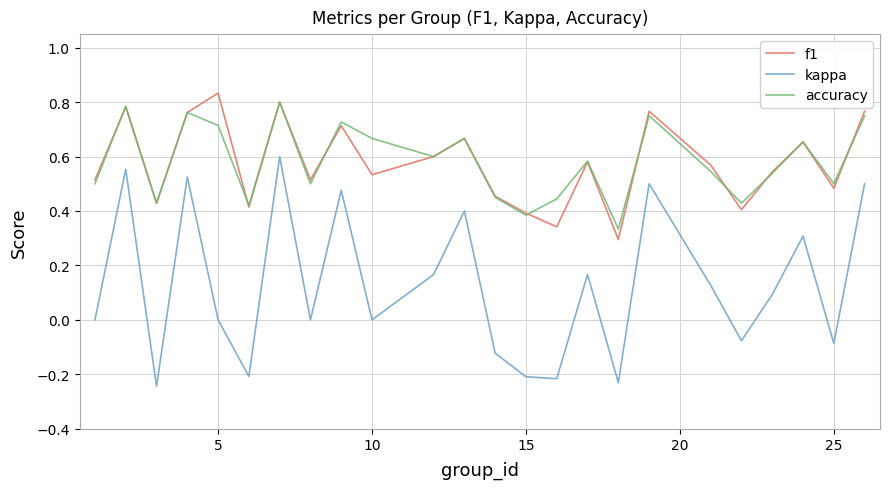

Does the chart display data point markers on the line(s)?

No